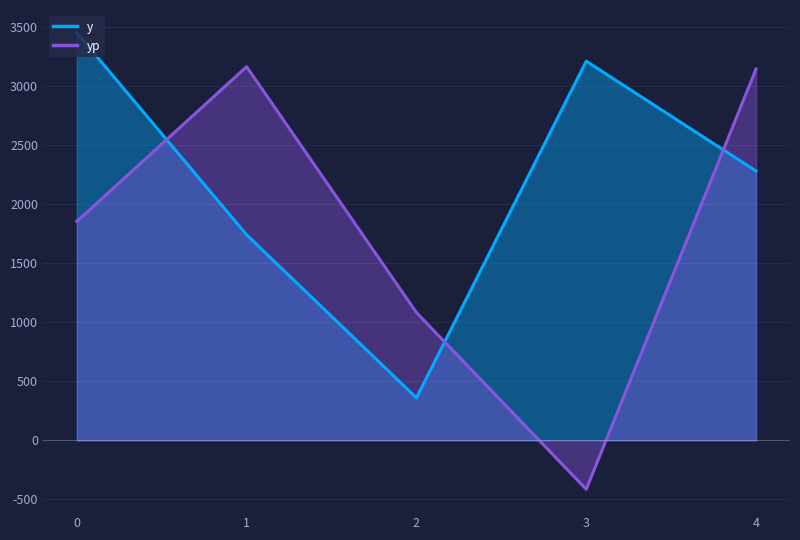

Is it true that y equals 360.0 at 2?

True